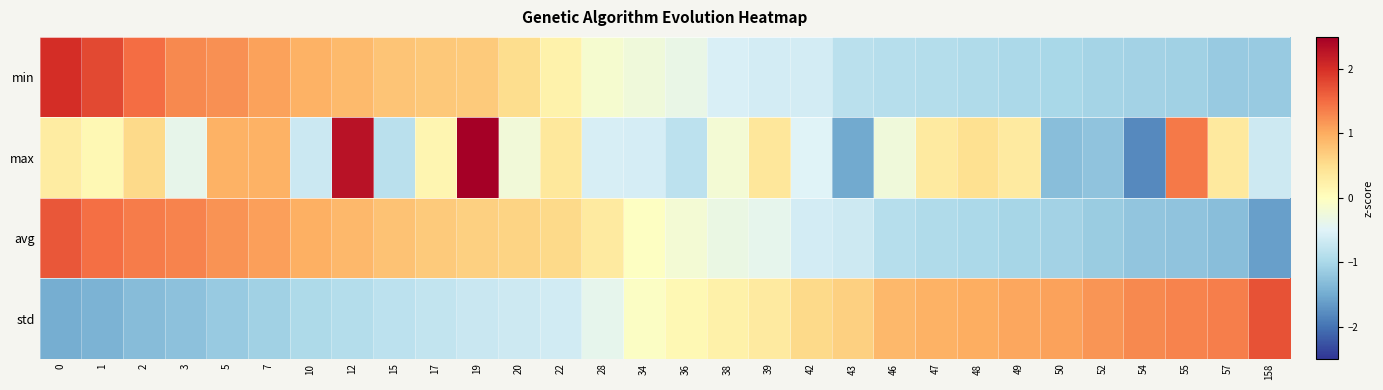

What is the minimum value shown in the chart?

-1.8